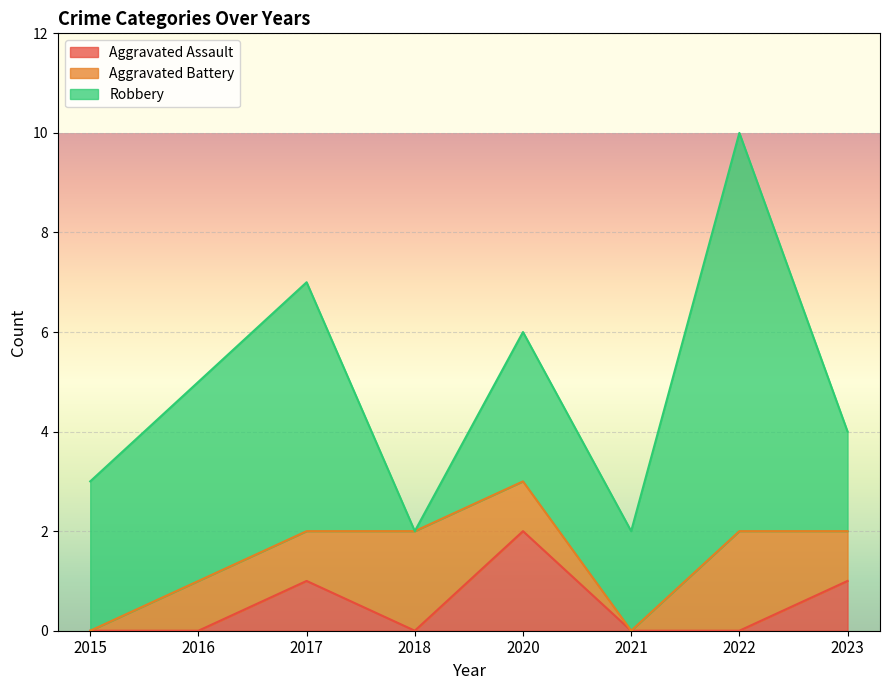

How many interior local peaks does the Robbery series have?

3